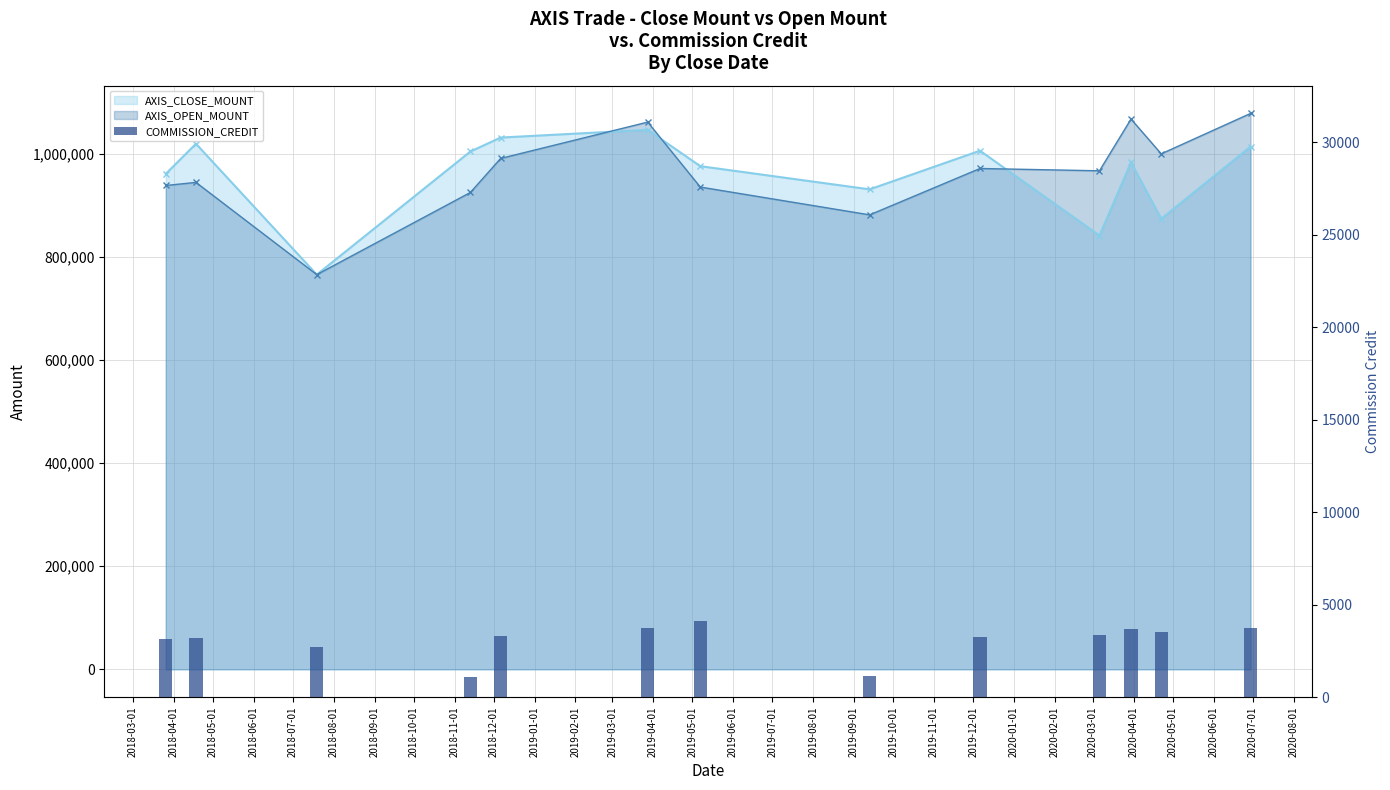

What is the greatest value displayed?

4134